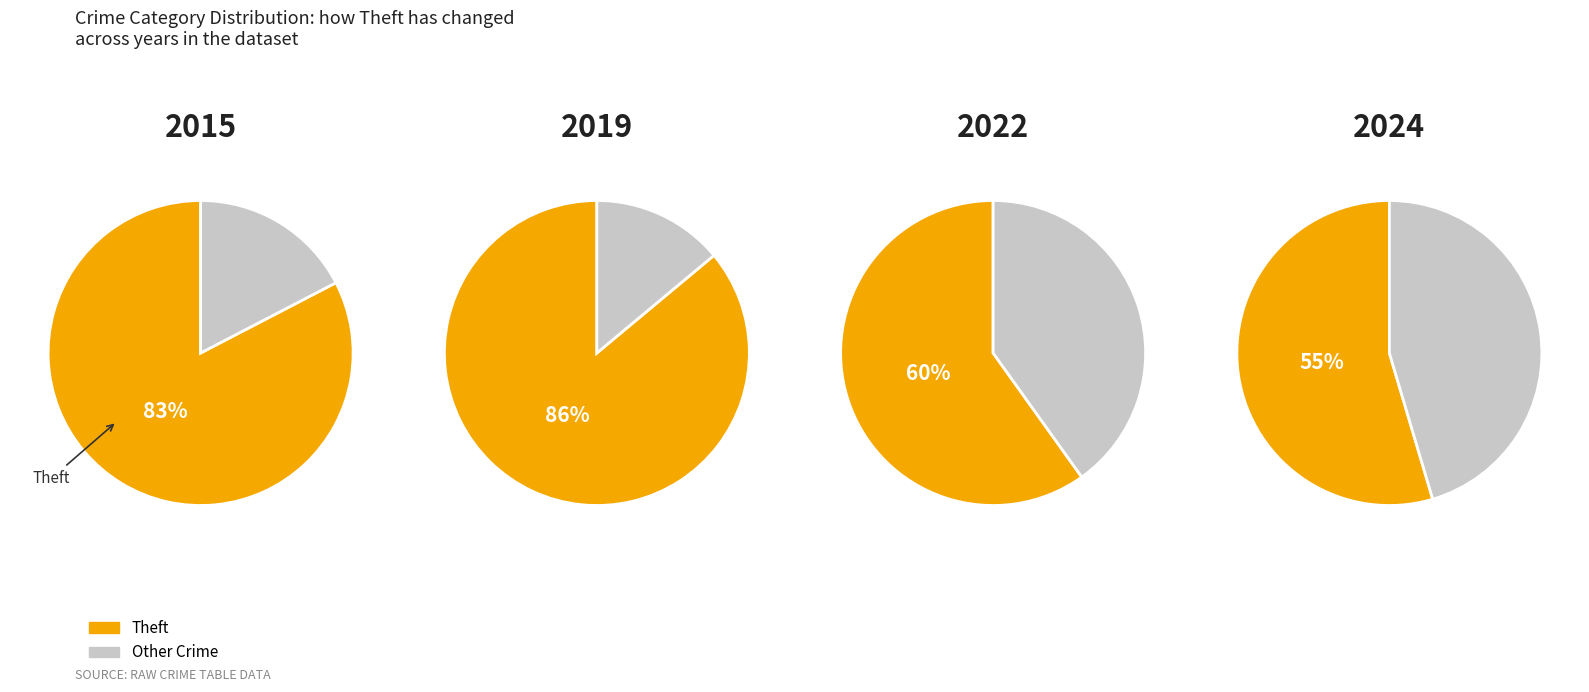

Is there any slice that represents more than half of the pie?

Yes